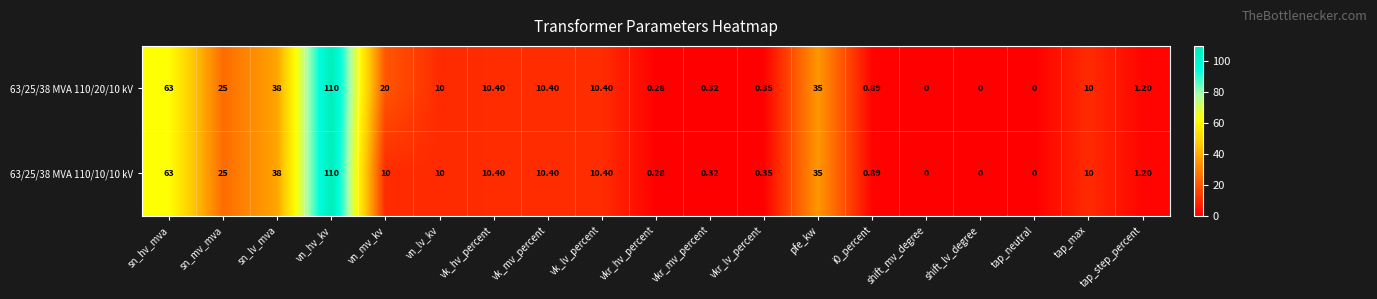

Where is 63/25/38 MVA 110/10/10 kV nearest to the value 55?

sn_hv_mva